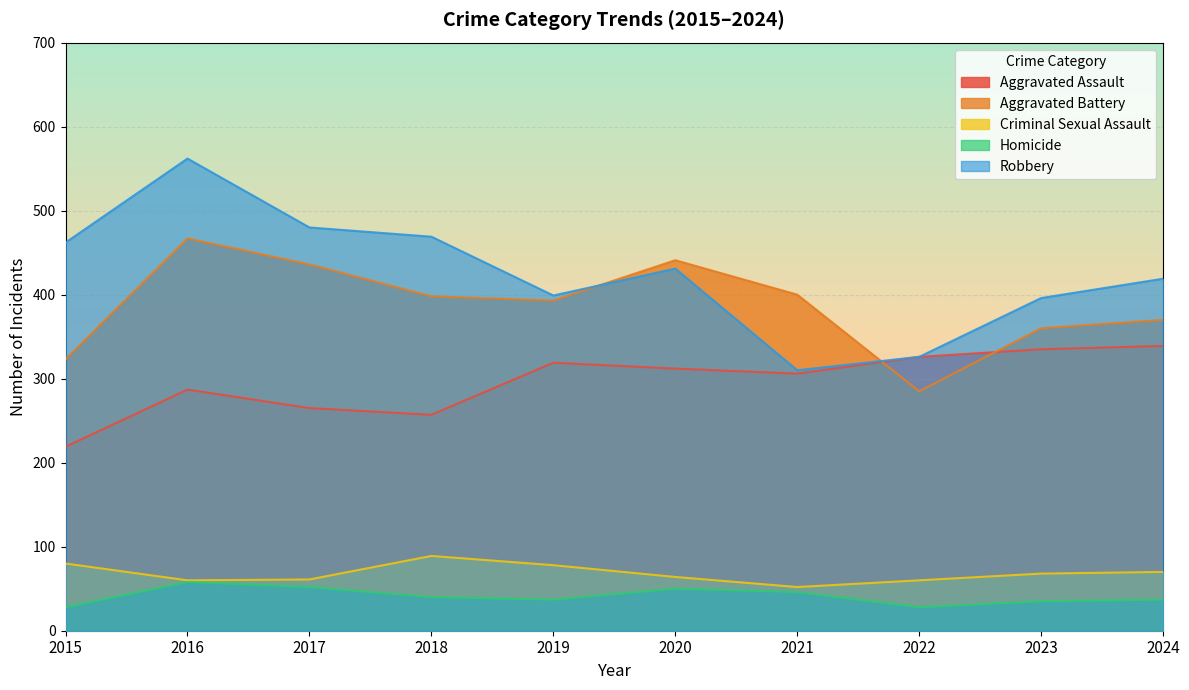

How many lines are shown in the chart?

5